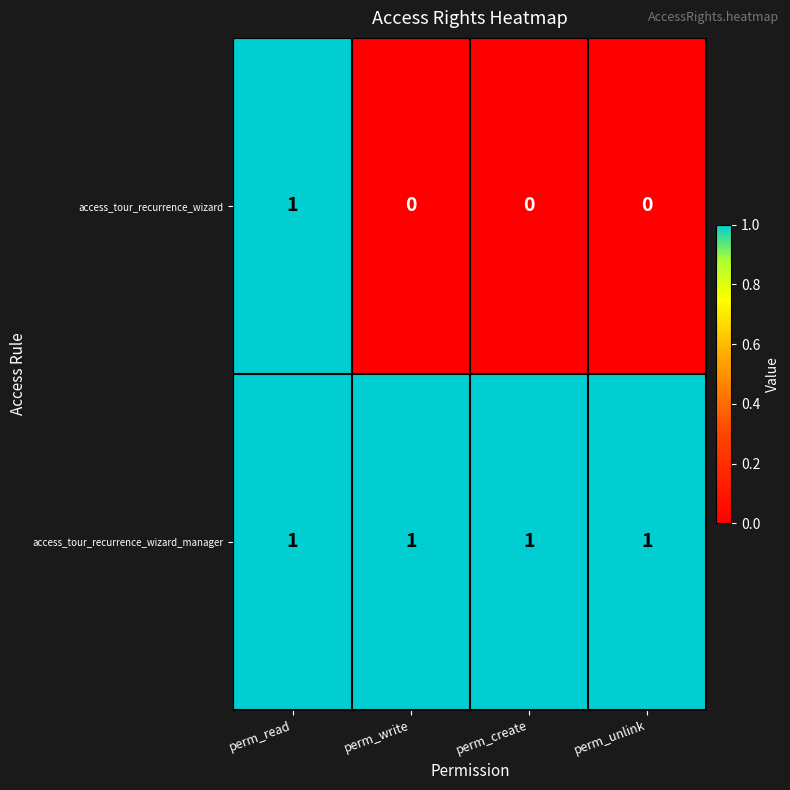

At which category is the sum across all series the highest?

perm_read